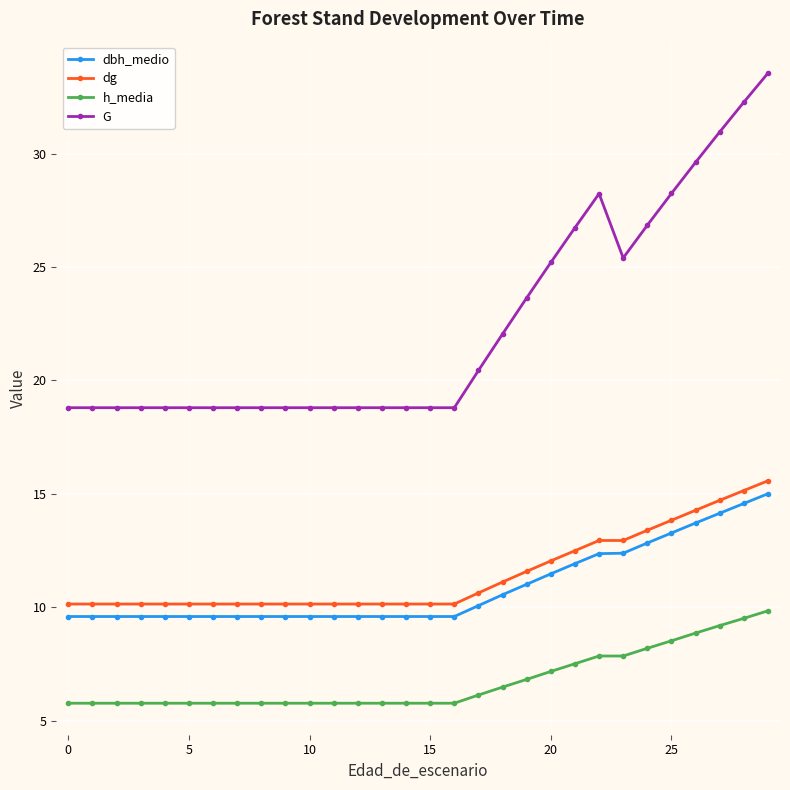

What are all the series names shown in the legend?

dbh_medio, dg, h_media, G